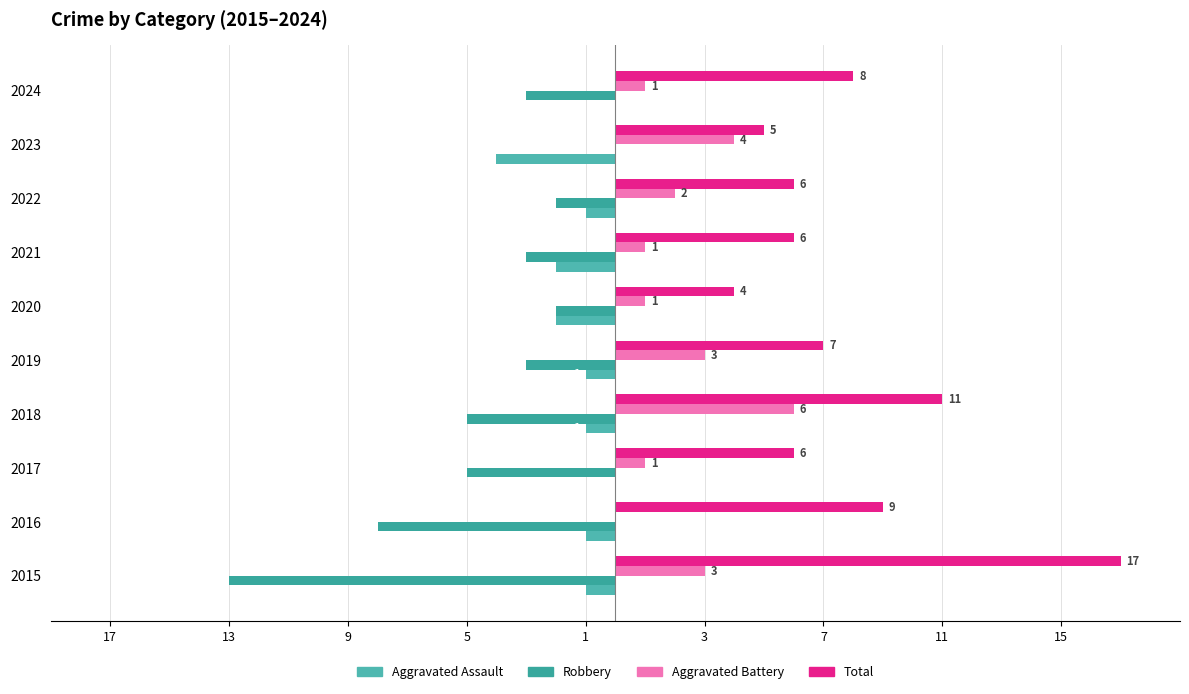

What is the lowest value of the Robbery series?

-13